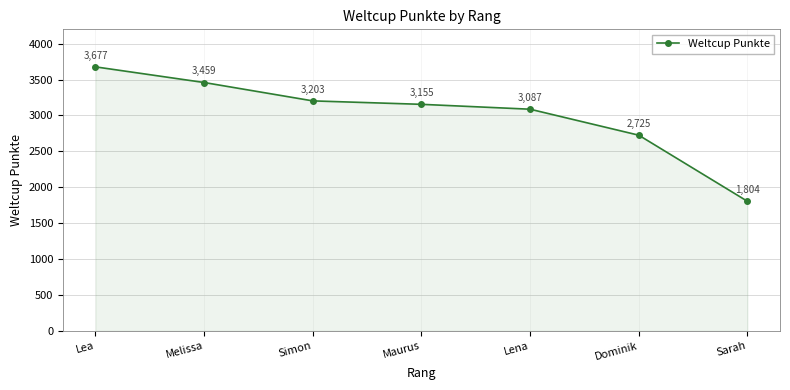

How many lines are shown in the chart?

1